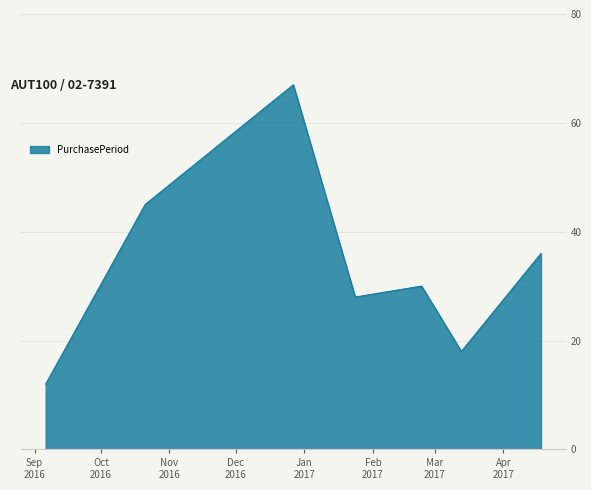

Count the number of data series in this chart.

1